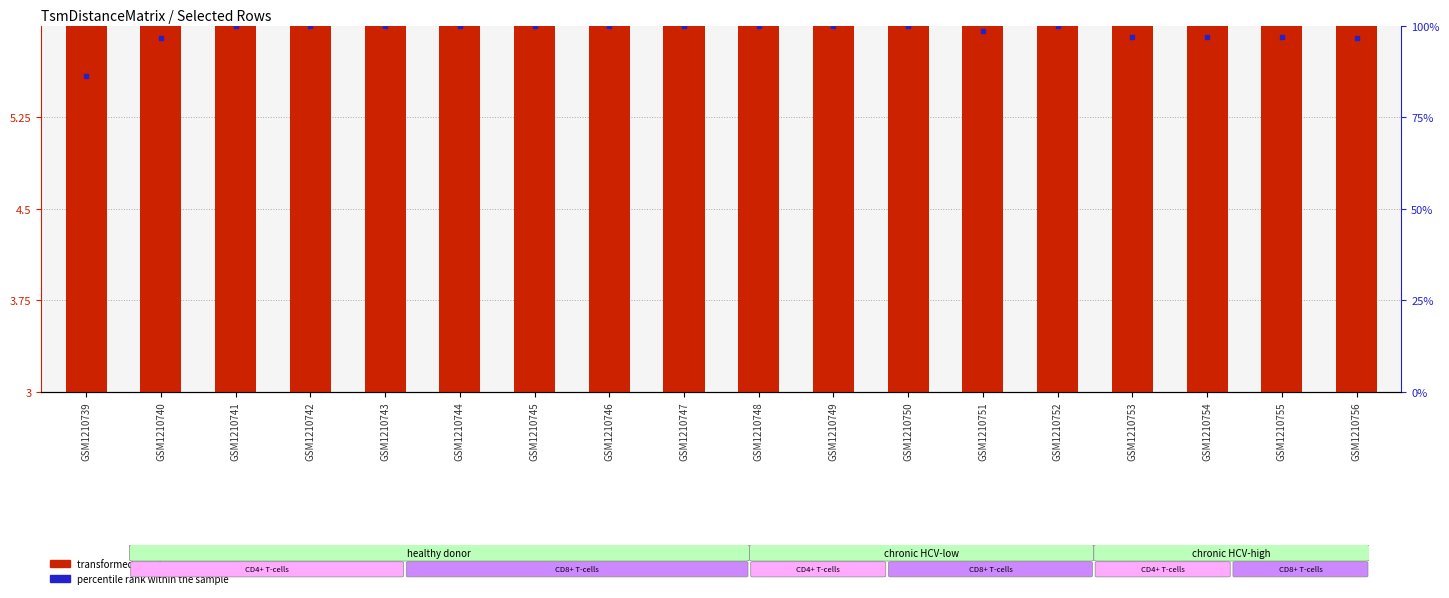

What is the total value across all series at GSM1210748?

105.1